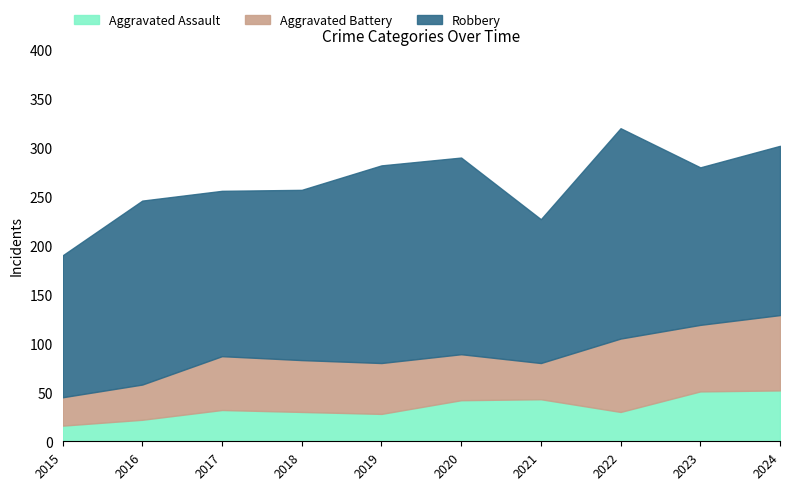

What is the average value of the Robbery series?

178